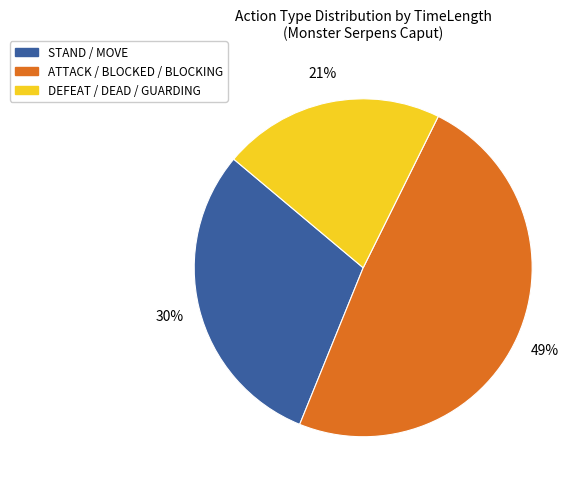

True or false: DEFEAT / DEAD / GUARDING accounts for 13% of the total.

False